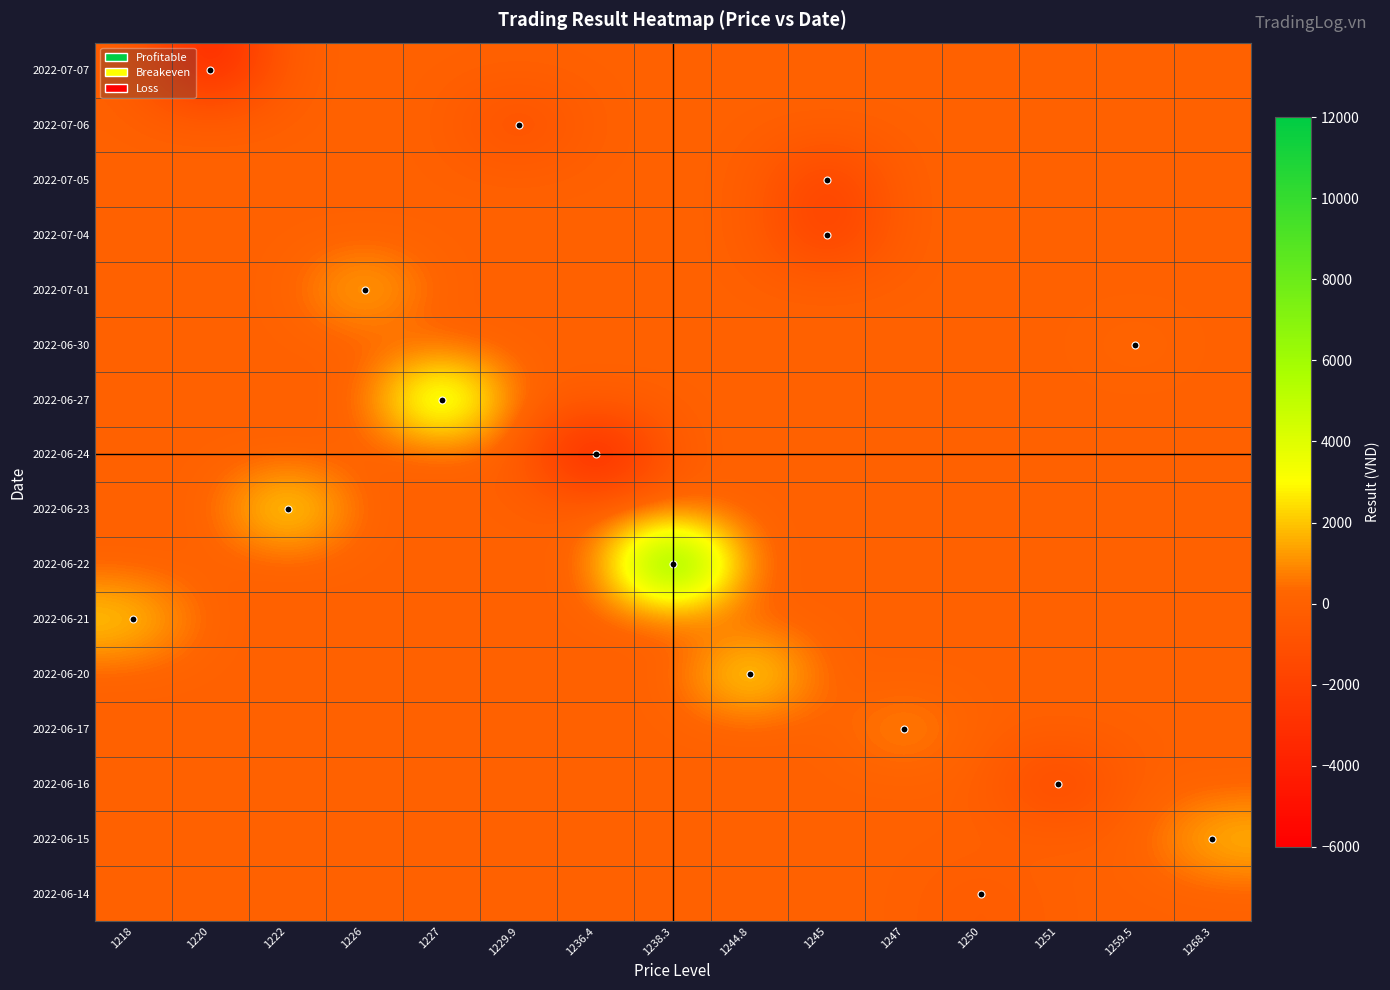

What is the difference between the highest and lowest values at 1268.3?

2130.0